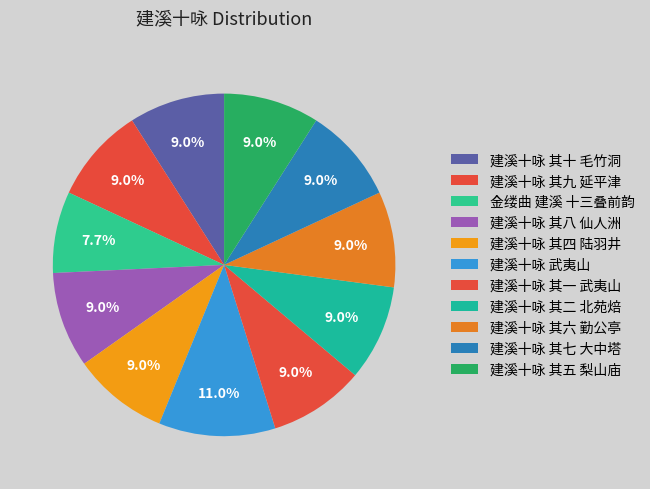

To the nearest percent, what is the average slice percentage?

9%